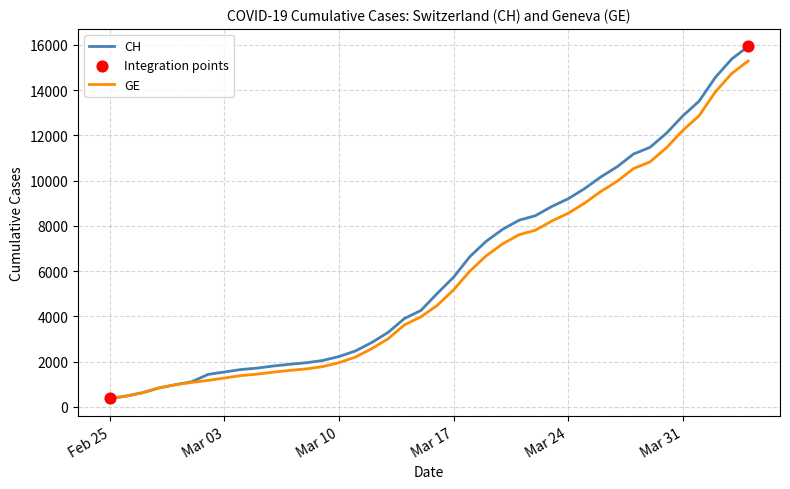

What is the minimum value shown in the chart?

375